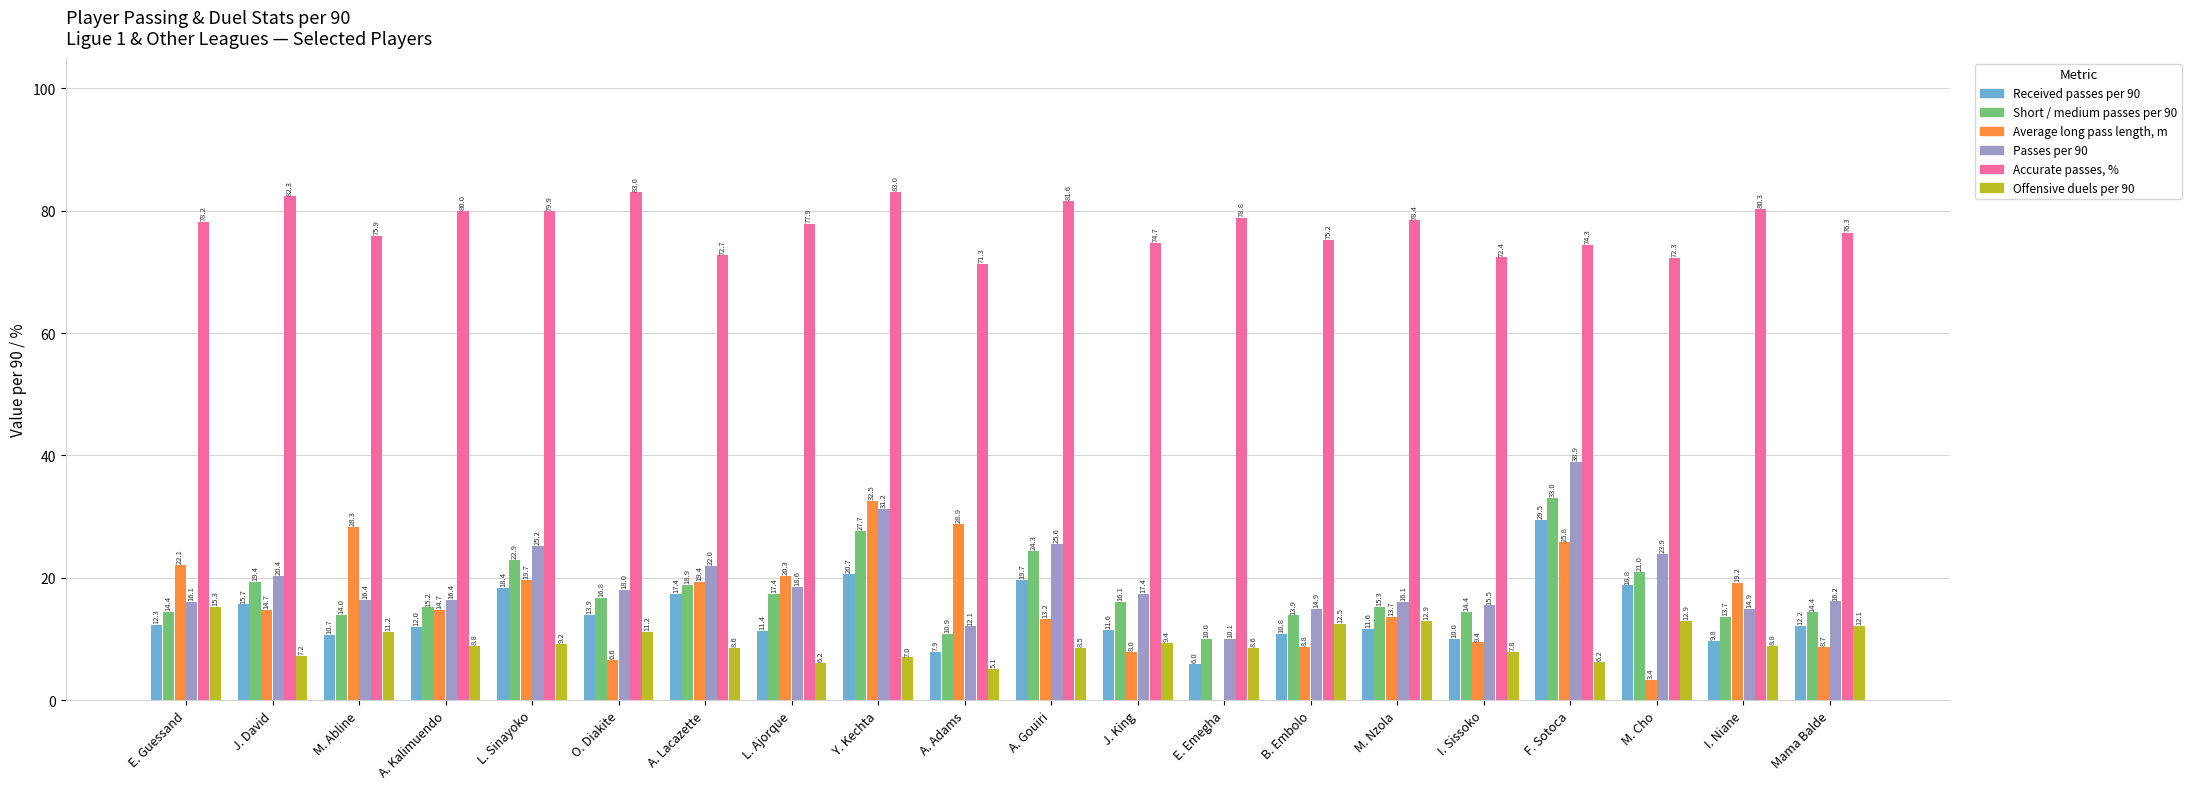

How many groups of bars are there?

20